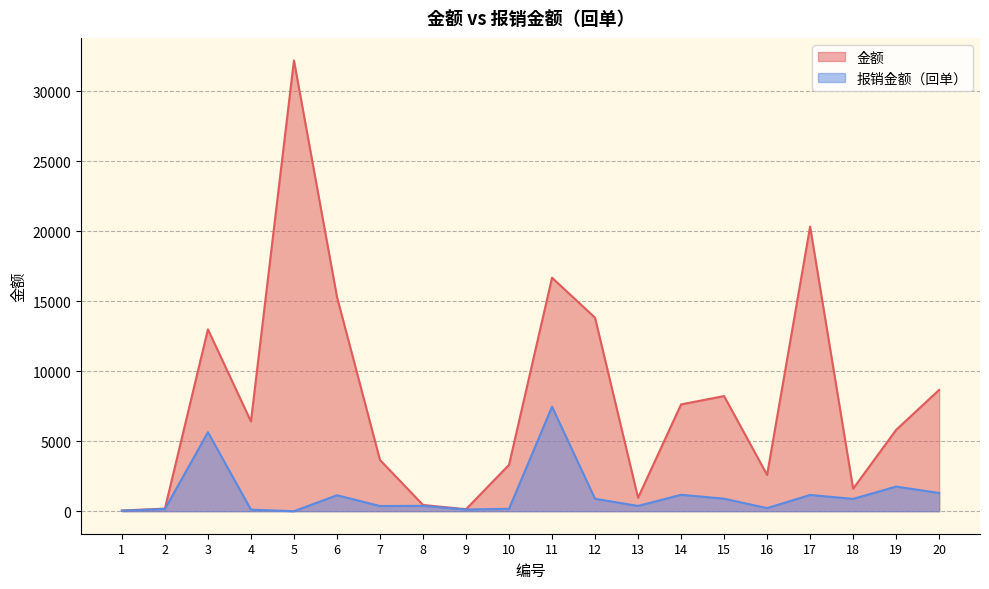

Between 6 and 13, which series saw the biggest shift?

金额